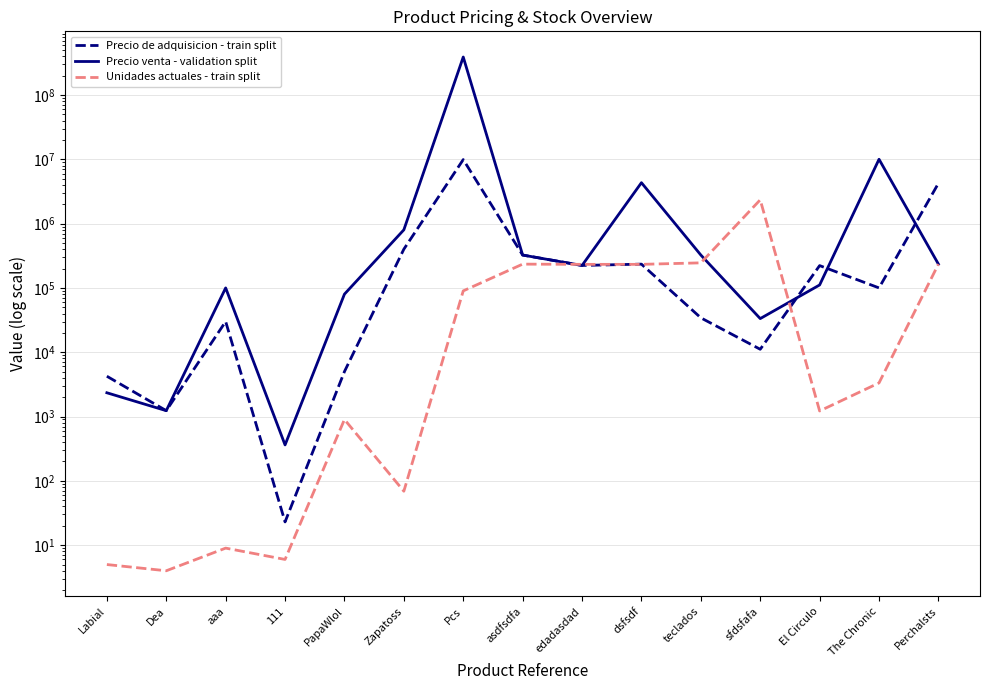

Reading left to right, transcribe all the data shown in this chart.

Precio de adquisicion - train split: 4234	1234	30000	23	5000	400000	9888000	324234	223423	234234	34252	11111	222222	100000	4234234
Precio venta - validation split: 2342	1234	100000	362	80000	800000	388888888	324234	223434	4324234	324534	33333	111111	10000000	234234
Unidades actuales - train split: 5	4	9	6	900	69	89898	234234	232423	232423	245234	2342342	1221	3333	234234